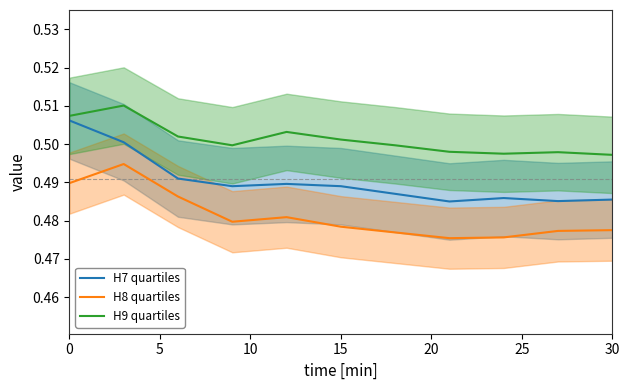

True or false: H9 quartiles and H8 quartiles cross at least once.

False